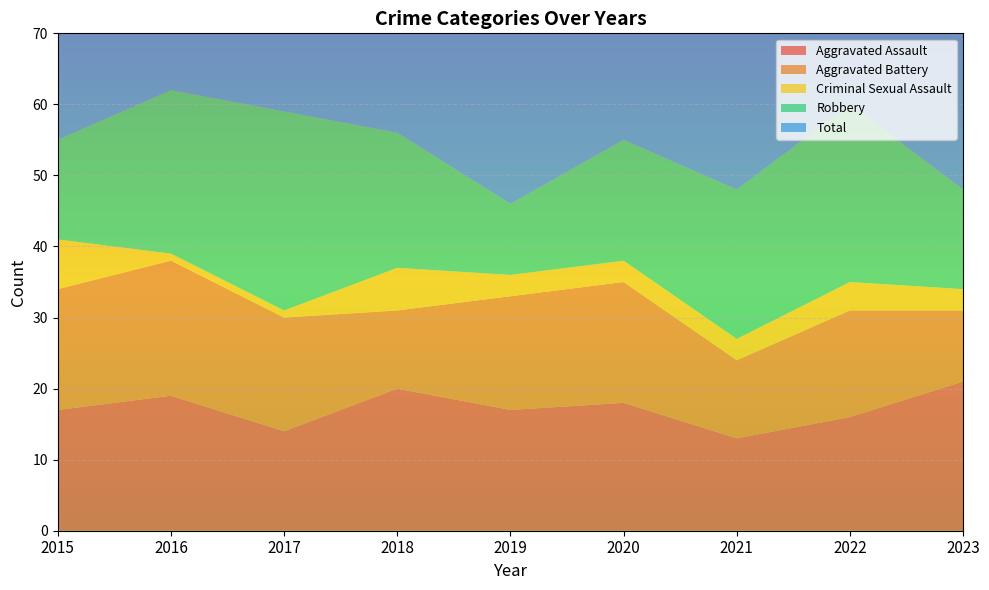

Reading left to right, transcribe all the data shown in this chart.

Aggravated Assault: 17	19	14	20	17	18	13	16	21
Aggravated Battery: 17	19	16	11	16	17	11	15	10
Criminal Sexual Assault: 7	1	1	6	3	3	3	4	3
Robbery: 14	23	28	19	10	17	21	25	14
Total: 58	64	59	56	46	57	50	60	50